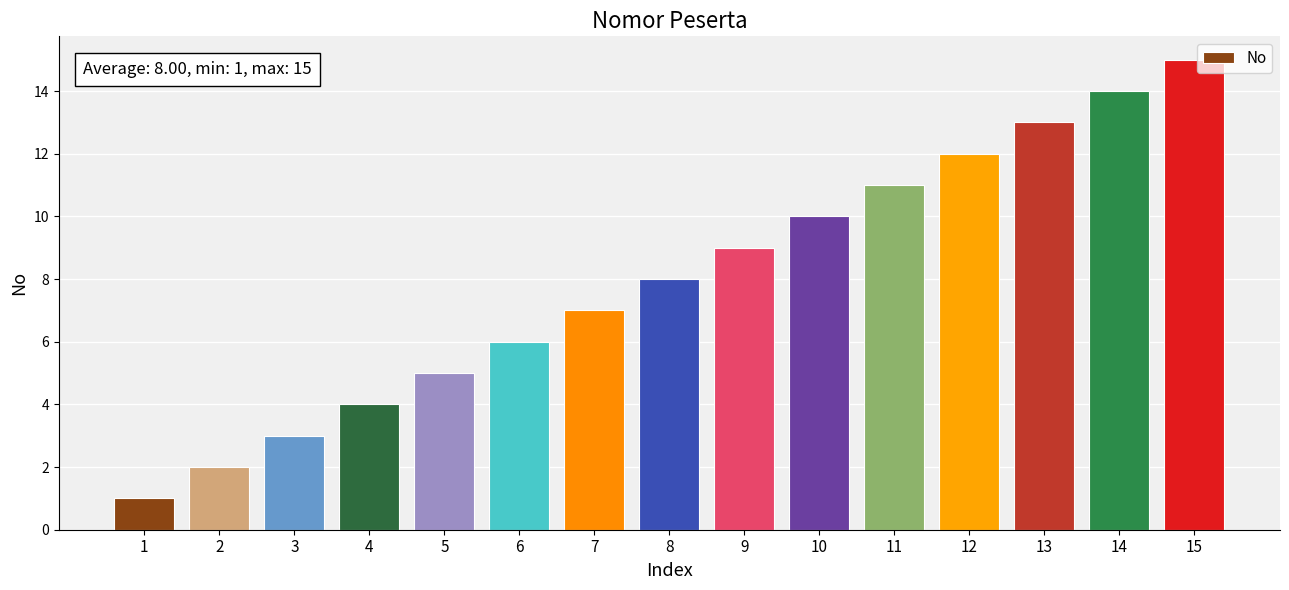

Rank the categories by value from lowest to highest.

1, 2, 3, 4, 5, 6, 7, 8, 9, 10, 11, 12, 13, 14, 15